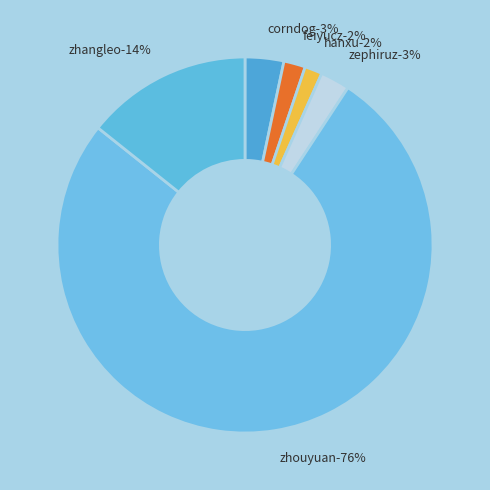

Combined, what portion of the pie is feiyucz and zhangleo?

16.2%